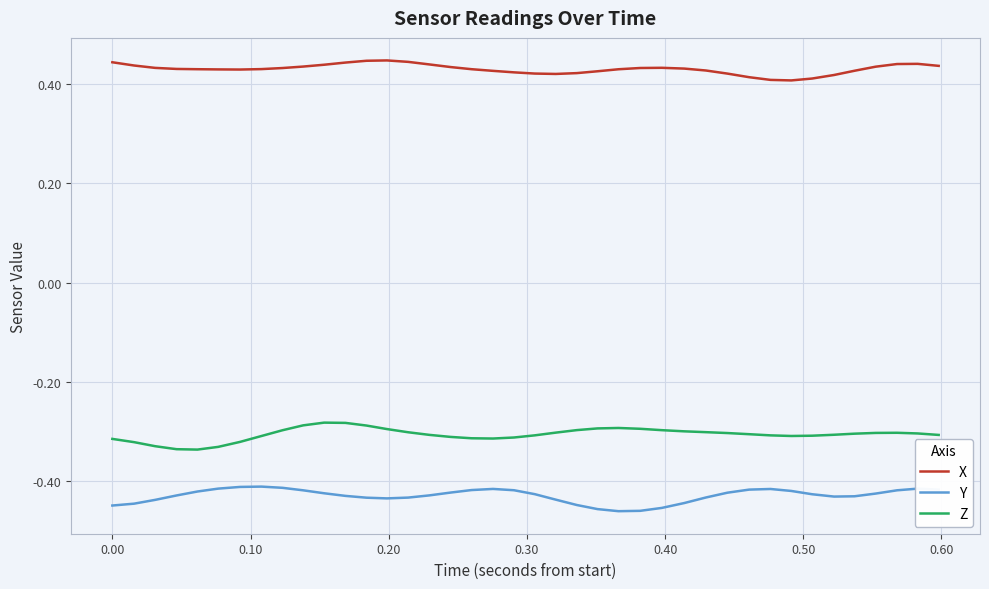

What are all the series names shown in the legend?

X, Y, Z